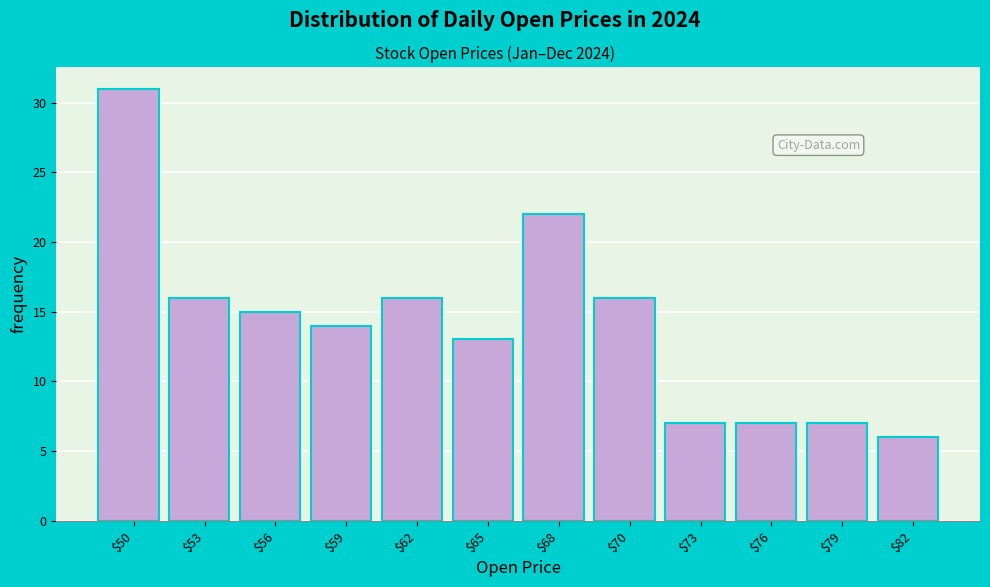

Reading left to right, what are all the values shown in this chart?

31	16	15	14	16	13	22	16	7	7	7	6